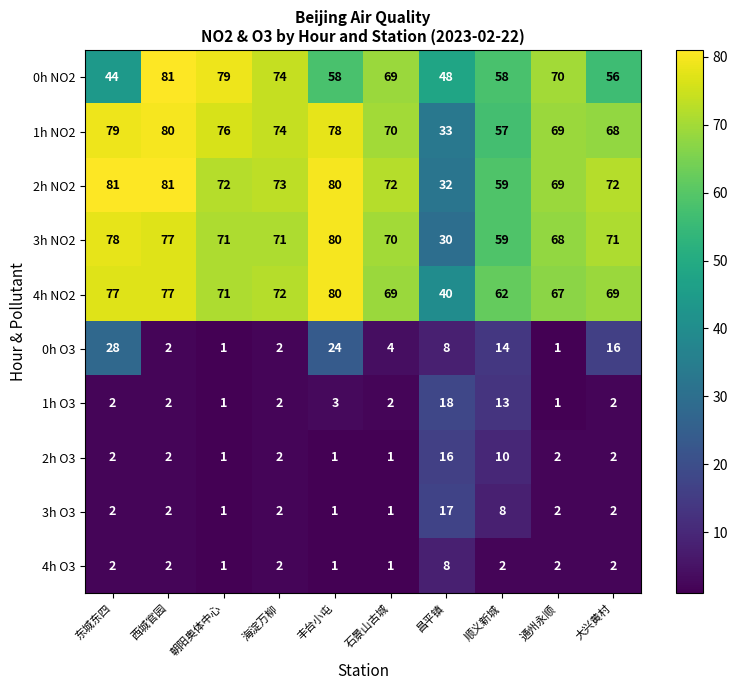

What is the difference between the maximum and minimum values in the 1h NO2 series?

47